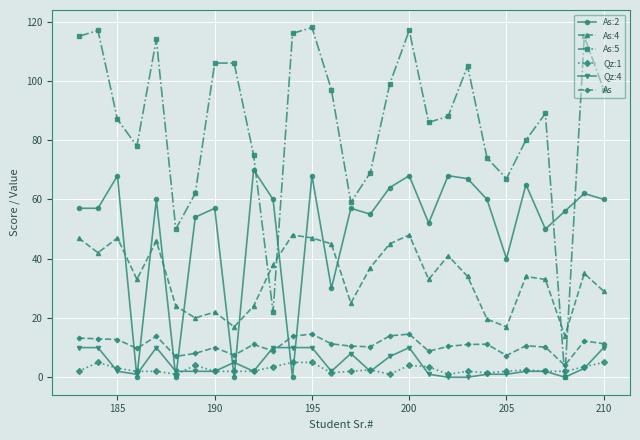

Which series has the largest total across all categories?

As:5